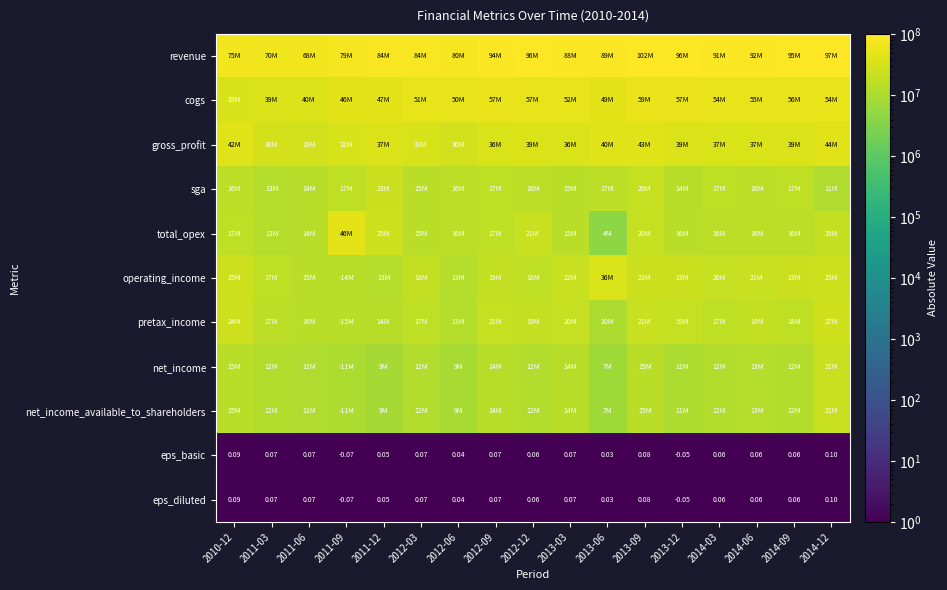

Rank the categories by sga value from lowest to highest.

2014-12, 2011-03, 2011-06, 2013-12, 2012-03, 2013-03, 2012-12, 2010-12, 2014-06, 2012-06, 2013-06, 2011-09, 2014-03, 2014-09, 2012-09, 2013-09, 2011-12